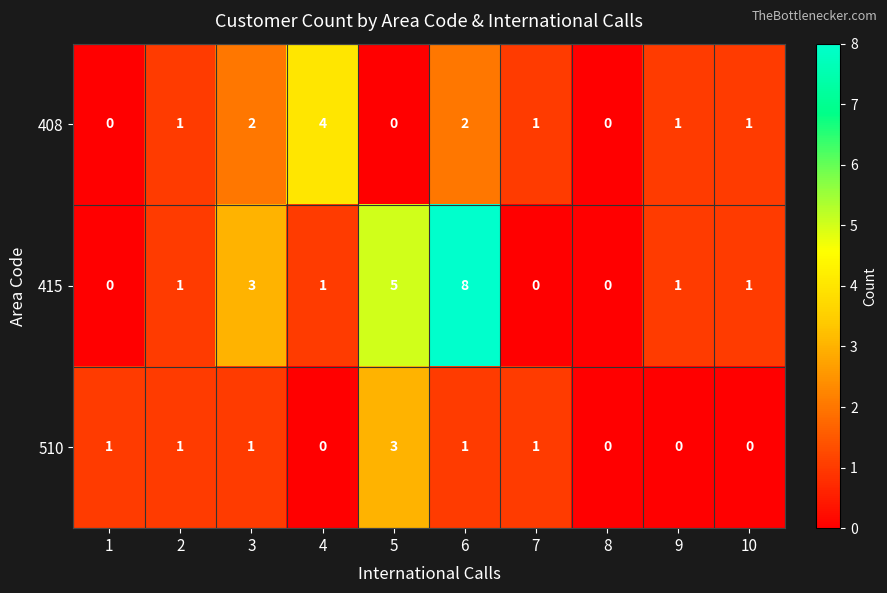

What is the total value across all series at 3?

6